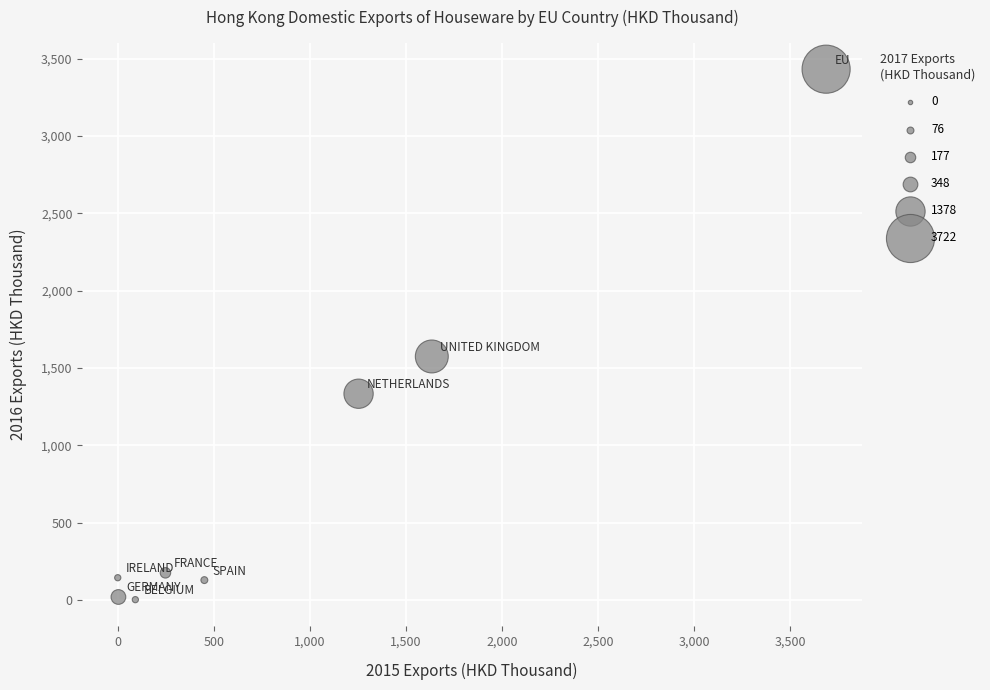

What Y value in the scatter plot is closest to 1717?

1574.5